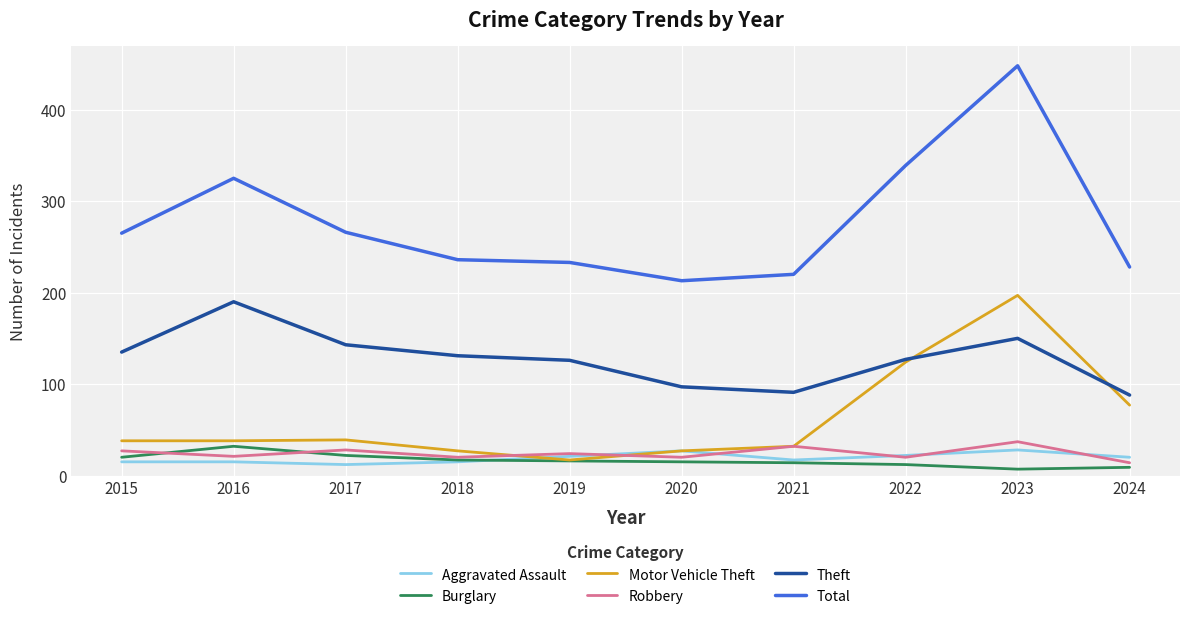

What is the maximum value for Robbery?

37